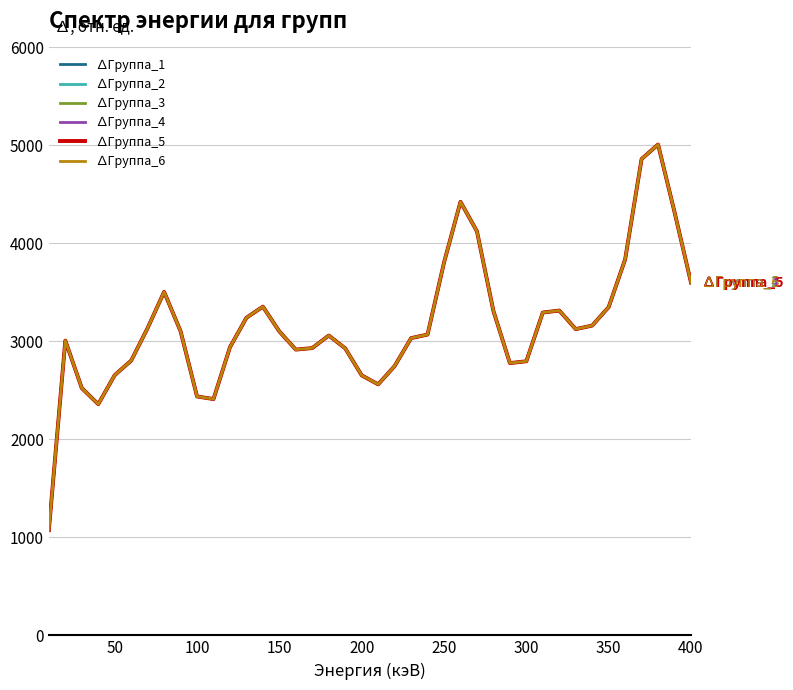

True or false: ∆Группа_5 and ∆Группа_2 intersect in this chart.

False